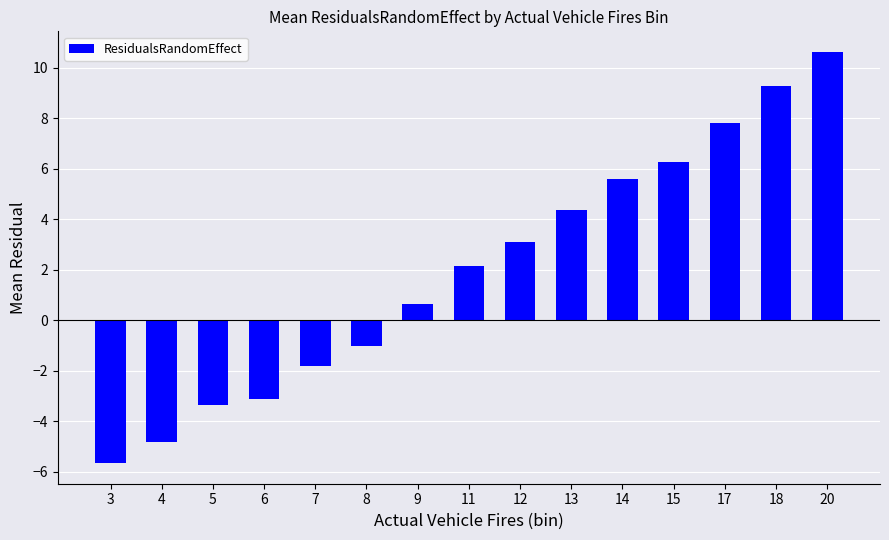

What is the value of the 3rd bar from the left?

-3.3